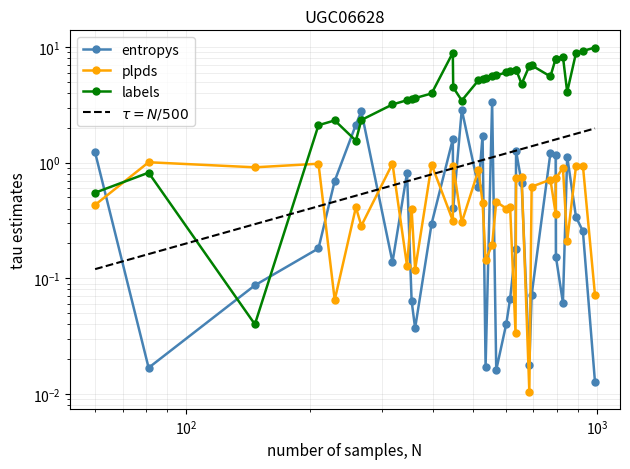

Is it true that plpds equals 0.5 at 210?

False